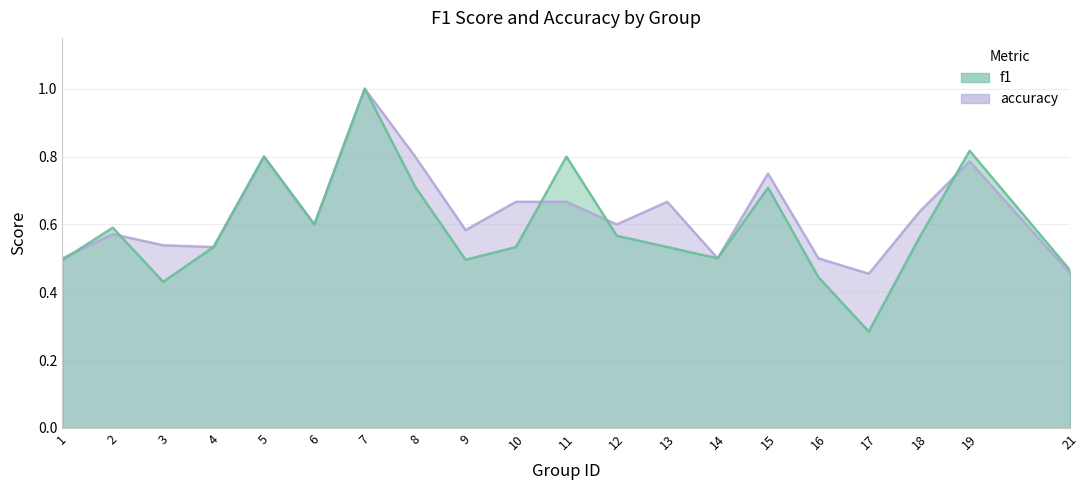

What is the minimum value for f1?

0.3